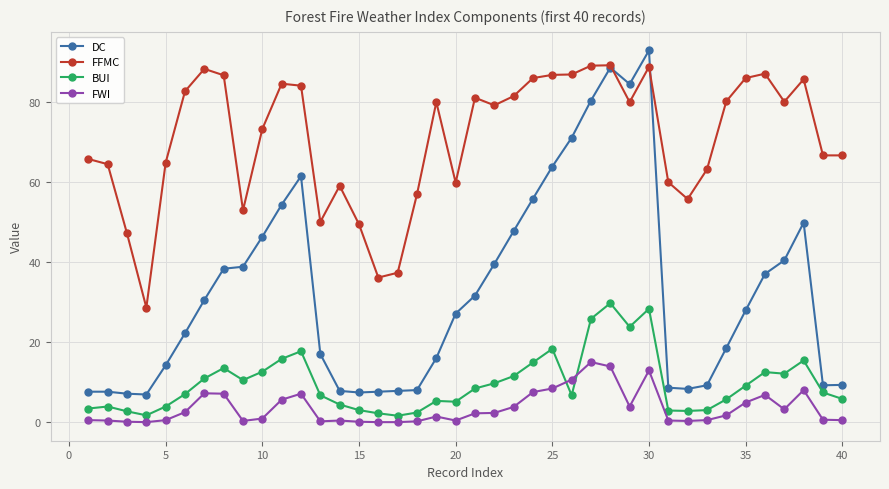

True or false: FFMC has more than 2 points higher than both neighbors.

True